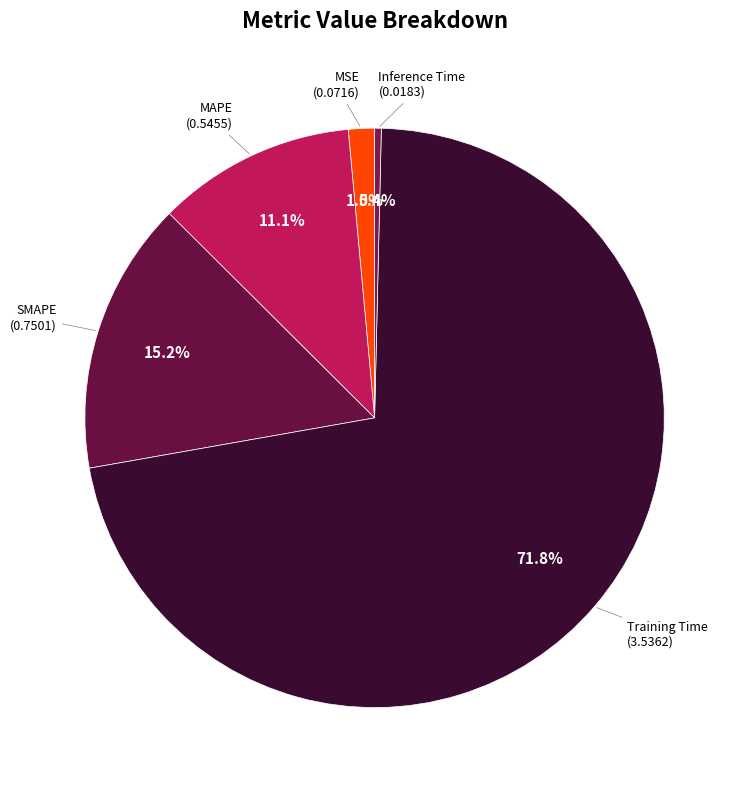

To the nearest percent, what portion does SMAPE represent?

15%